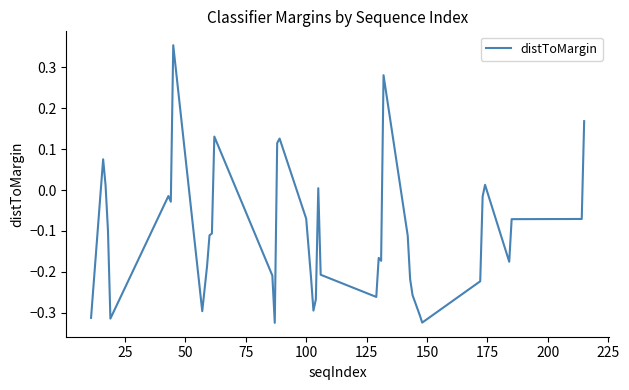

Is this an area chart (filled region under the line)?

No